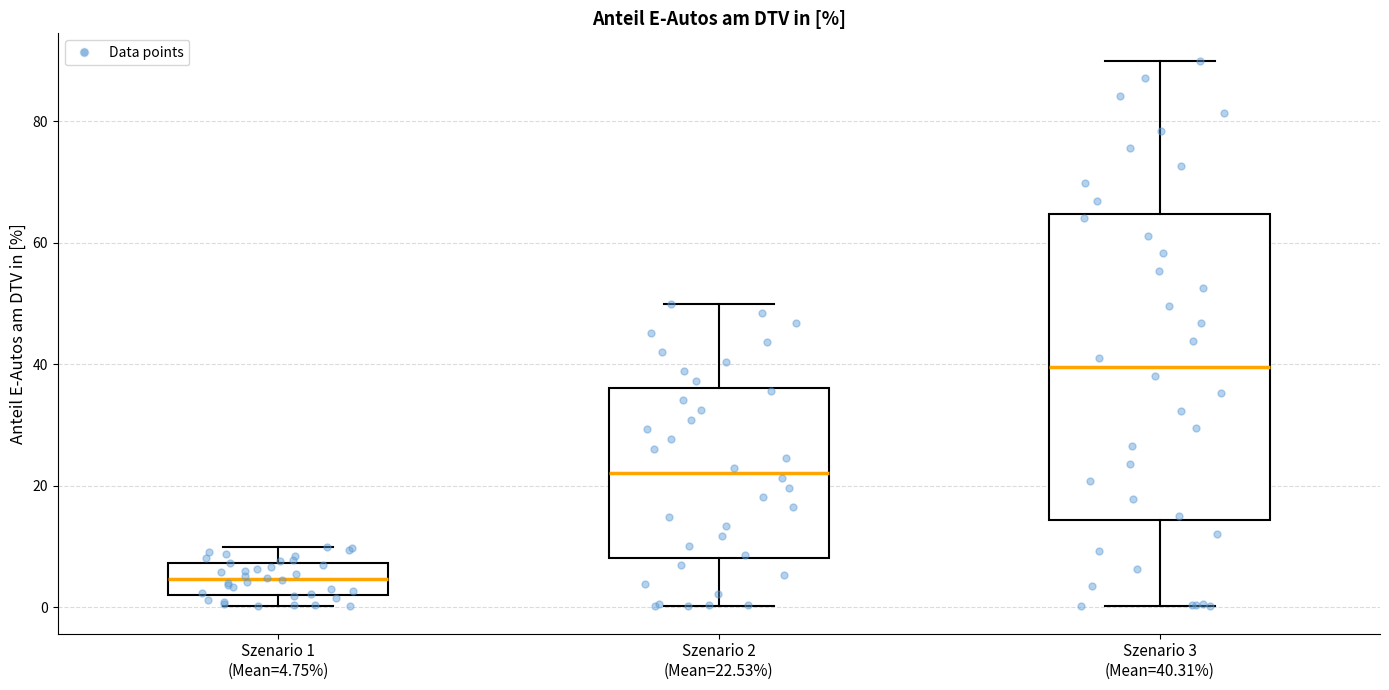

Reading left to right, read every box against the y-axis: the position of its median line, the range the box covers, and the ends of its whiskers. The values are not printed on the chart, so give them approximately, as read against the axis.

Szenario 1 (Mean=4.75%): median 4, box 2 to 8, whiskers 0 to 10
Szenario 2 (Mean=22.53%): median 22, box 8 to 36, whiskers 0 to 50
Szenario 3 (Mean=40.31%): median 40, box 14 to 64, whiskers 0 to 90